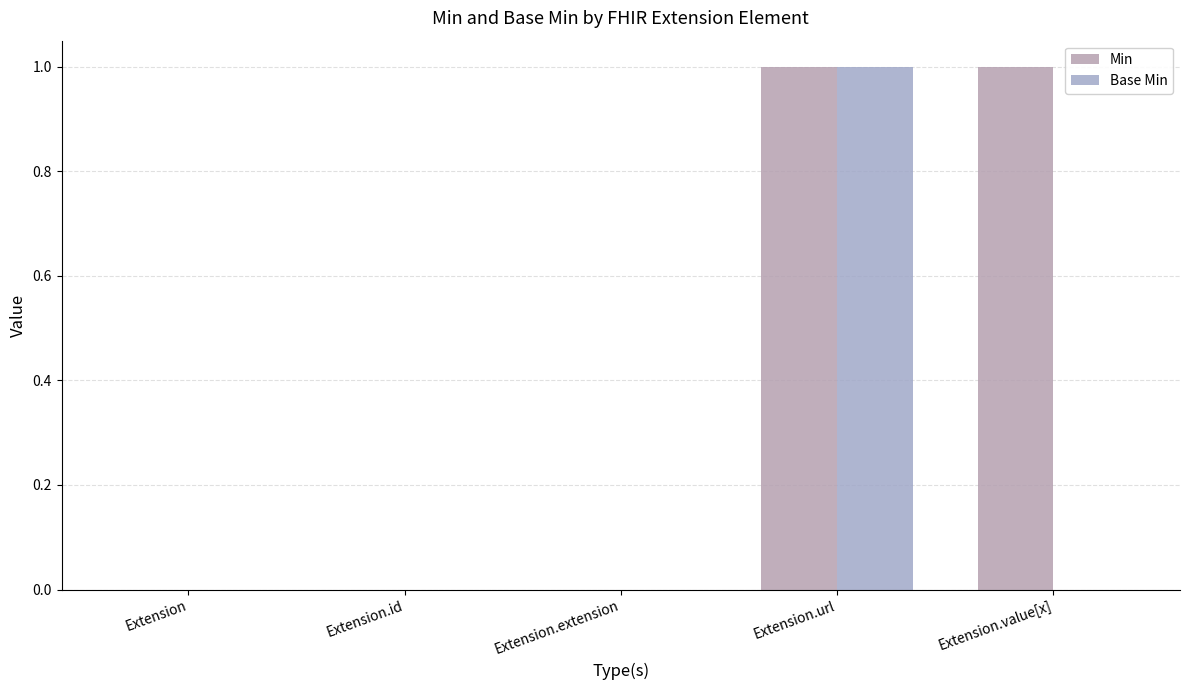

At which category is the sum across all series the highest?

Extension.url